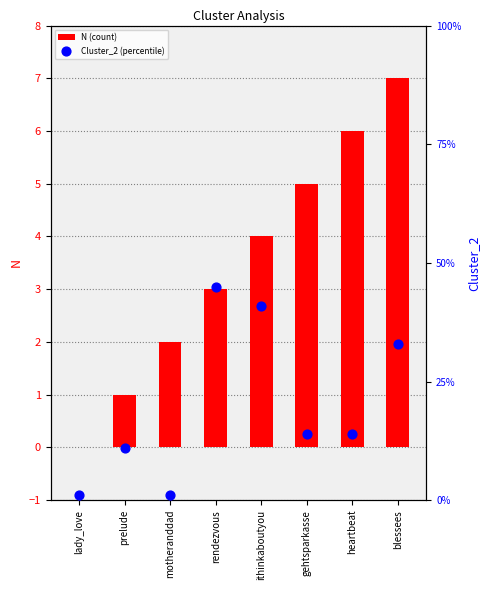

What are all the series names shown in the legend?

N (count), Cluster_2 (percentile)